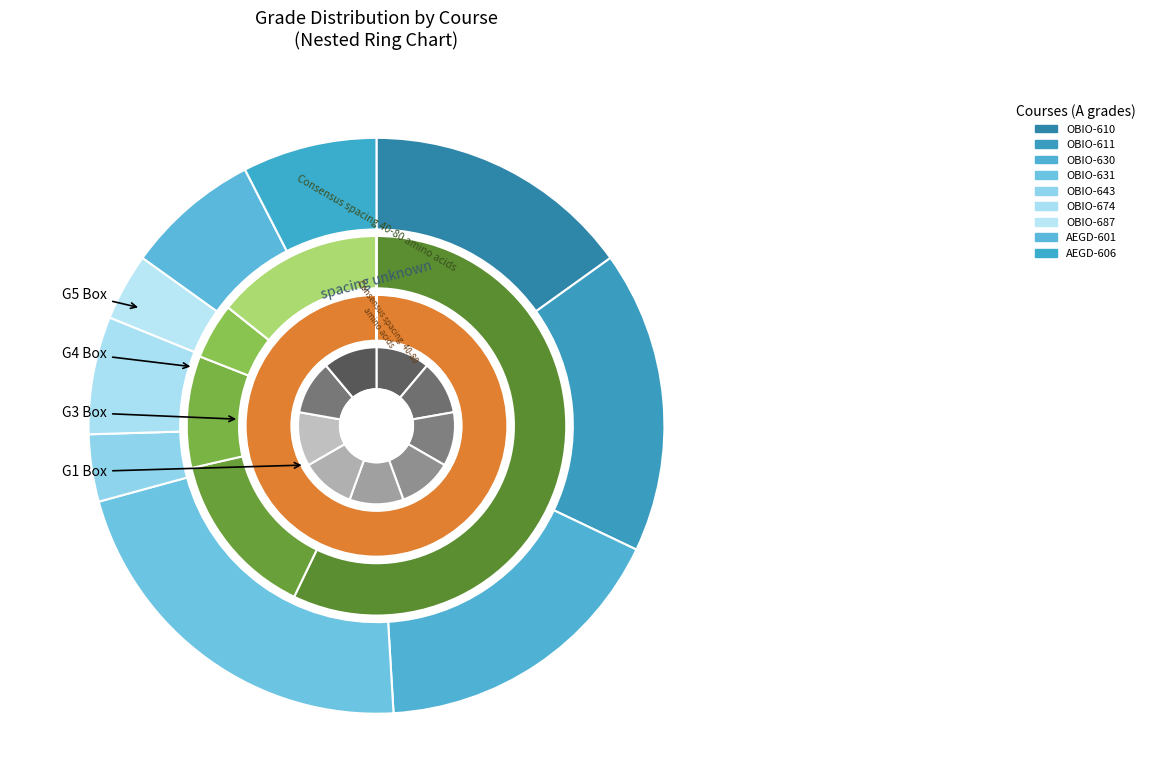

What percentage do AEGD-606 and OBIO-674 together represent?

14.2%